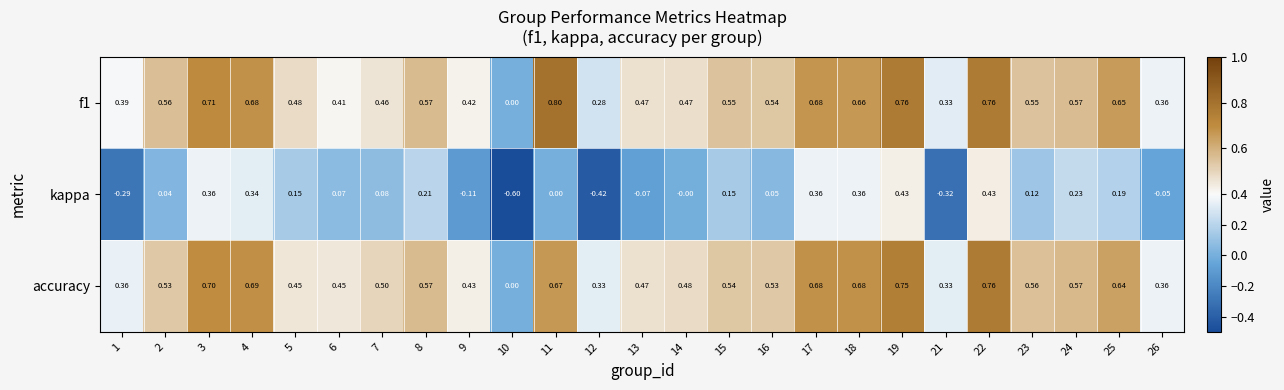

Is the value of kappa at 18 greater than the value of accuracy at 9?

No